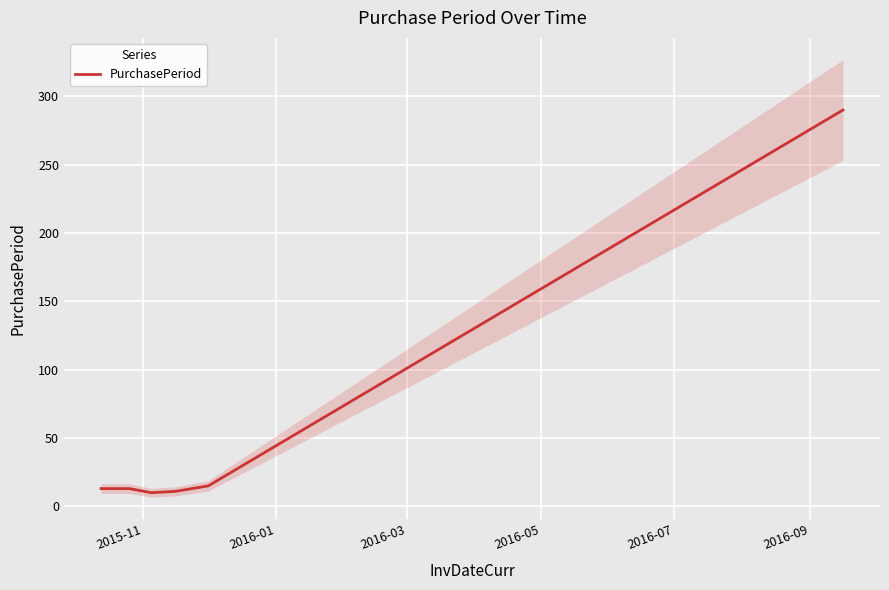

What is the highest value of the PurchasePeriod series?

290